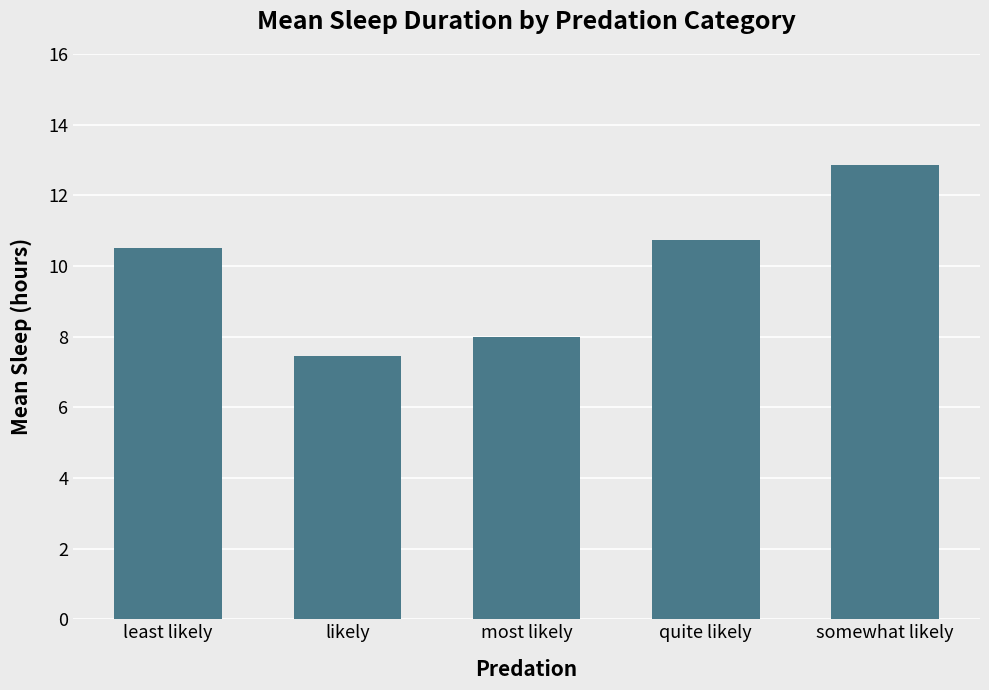

Which category has the lowest value across all series?

likely